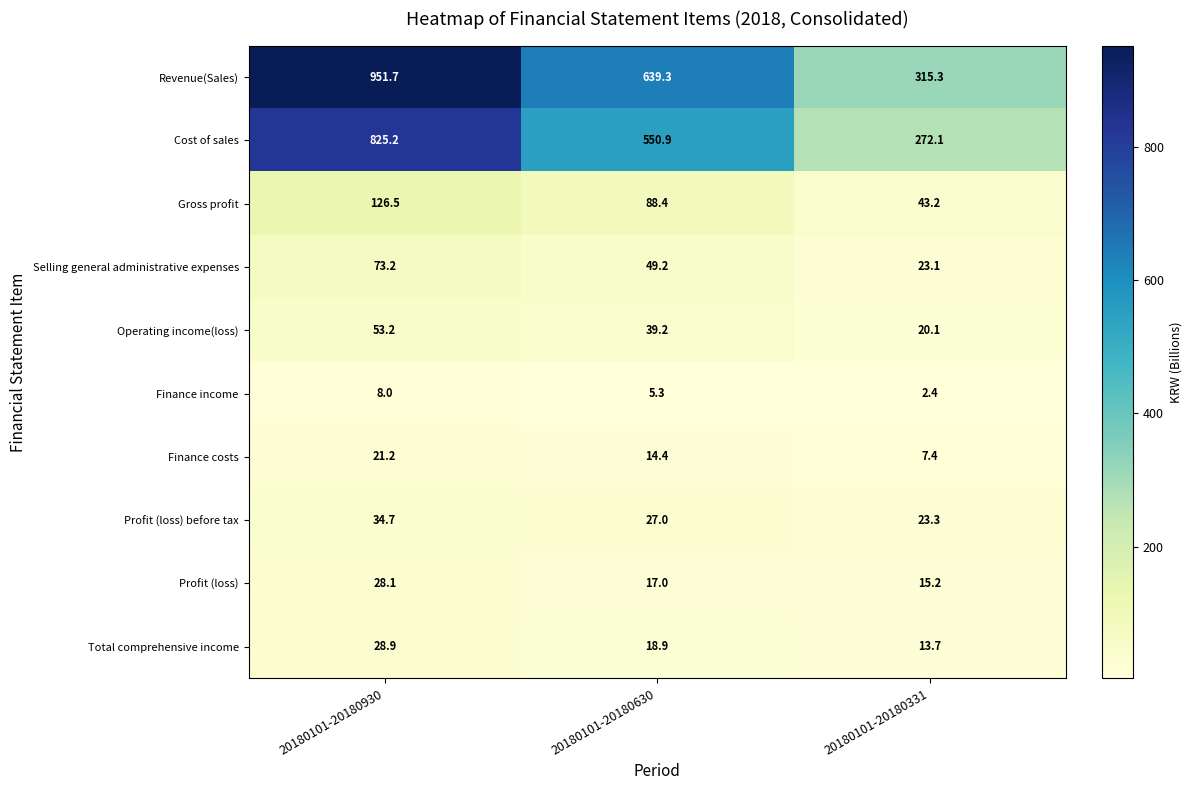

What is the approximate value of Selling general administrative expenses at 20180101-20180930?

73.2